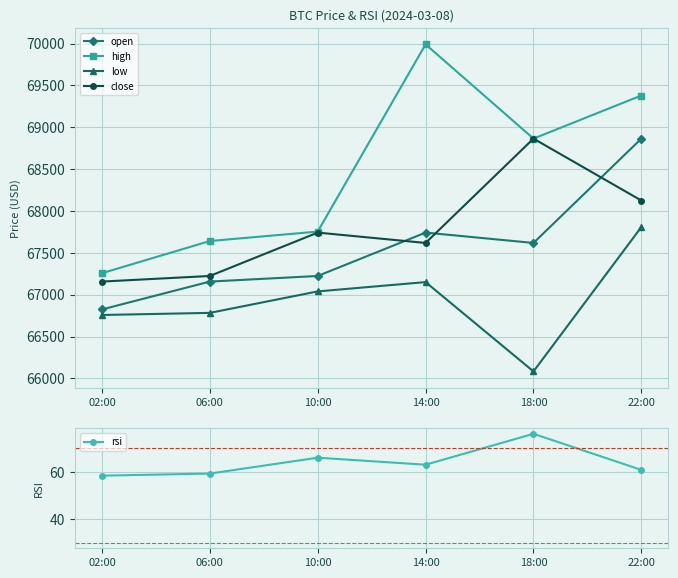

What is the difference between the highest and lowest values at 22:00?

69318.2